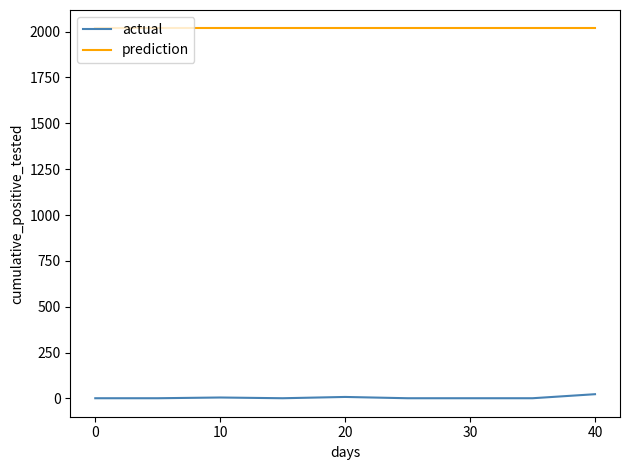

Rank the series by their maximum value, from highest to lowest.

prediction, actual